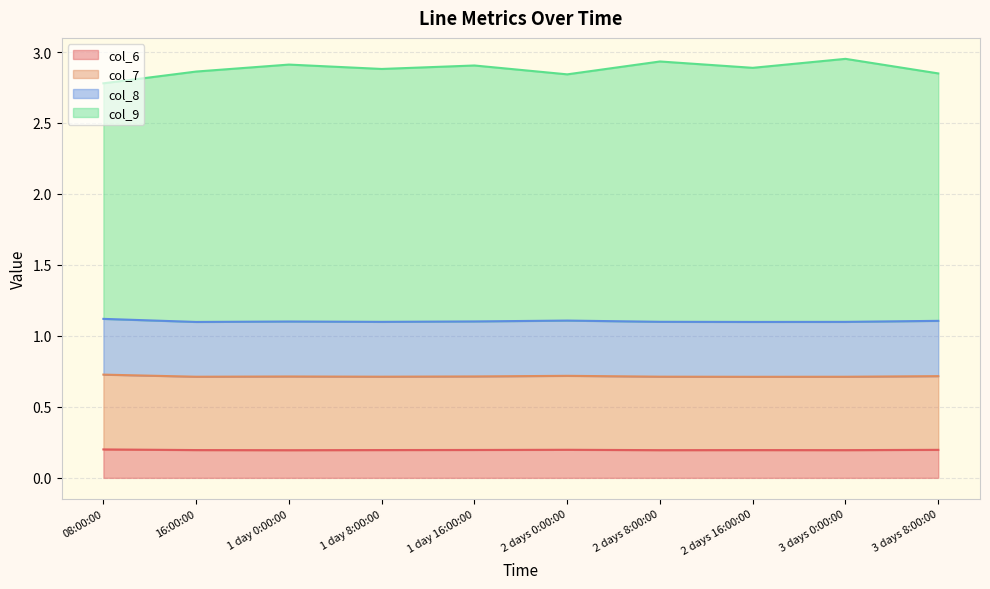

In col_7, how many points are lower than both neighbors (excluding endpoints)?

3